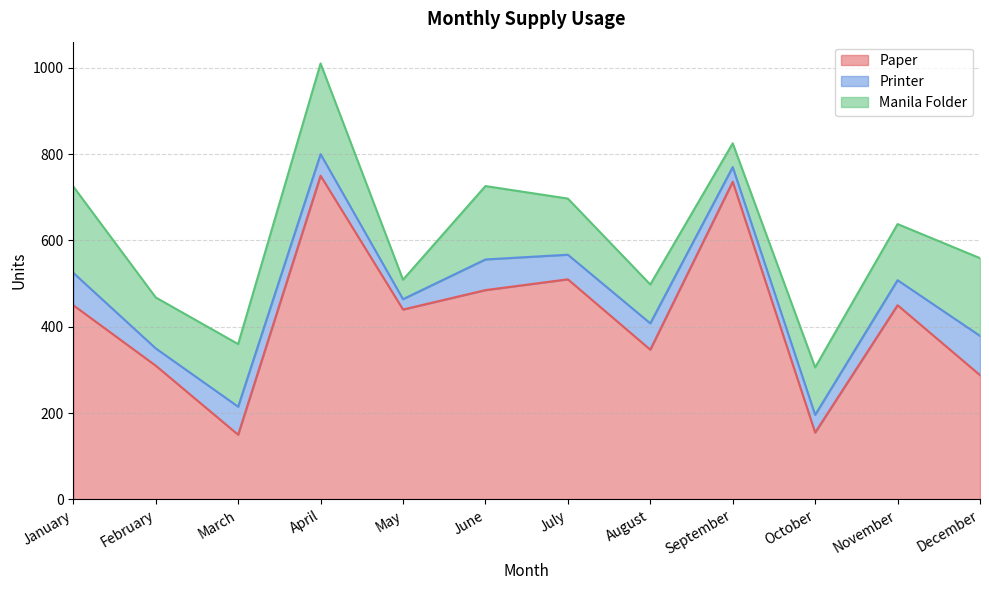

At how many categories does at least one series exceed 589?

2